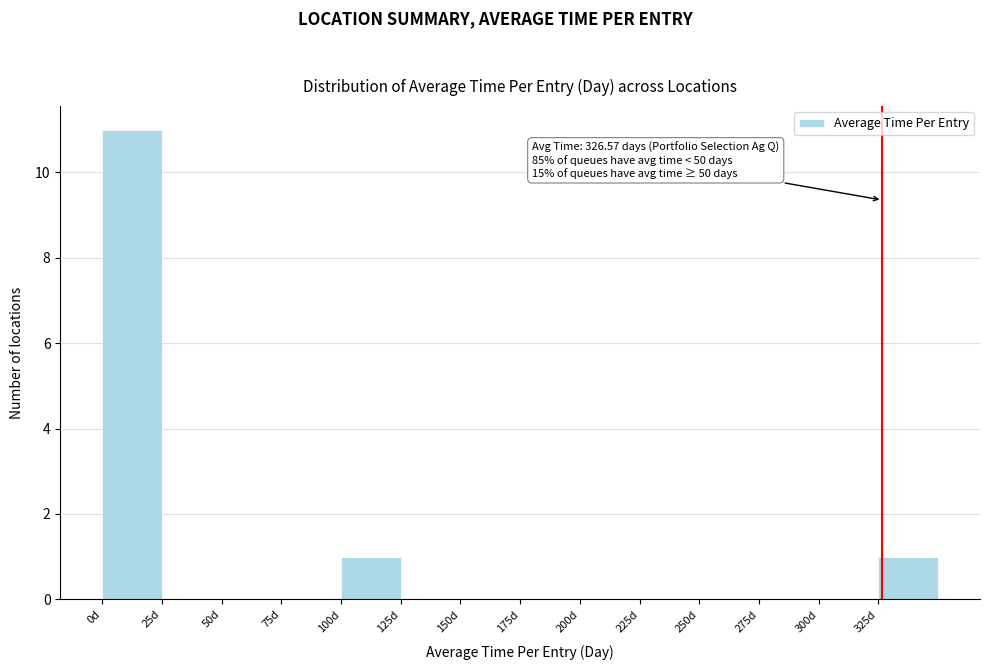

Over which range of the x-axis is the bar tallest?

0 to 25